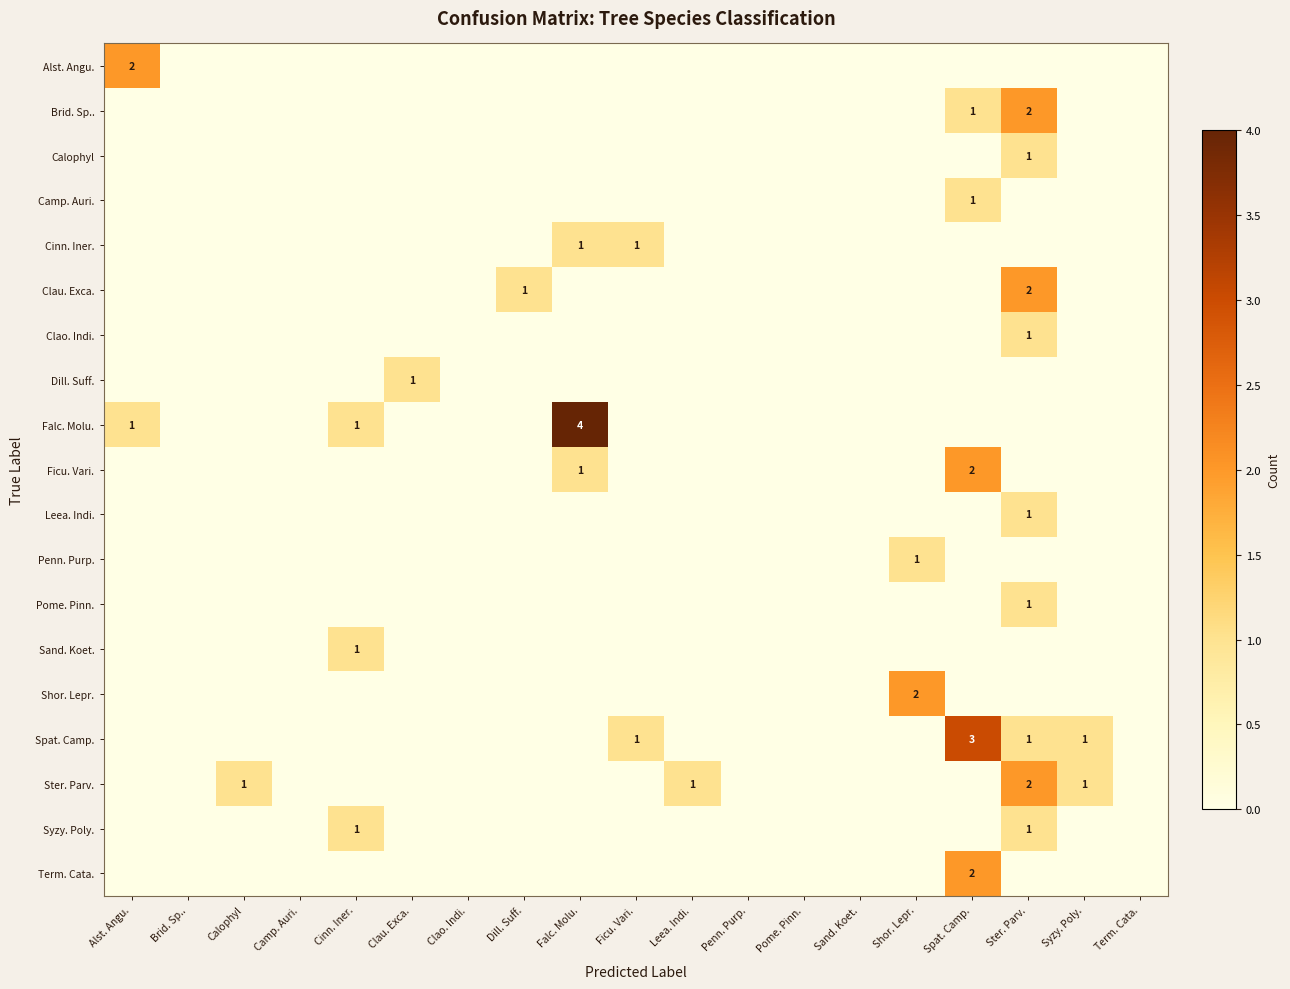

Is it true that Syzy. Poly. equals 1 at Ster. Parv.?

True